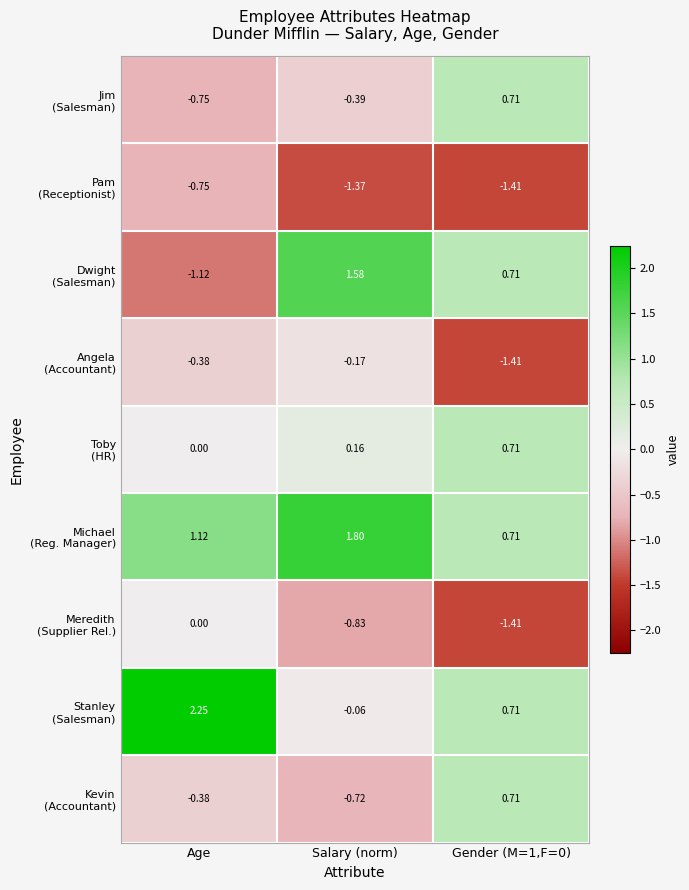

At which category does the chart reach its peak across all series?

Age